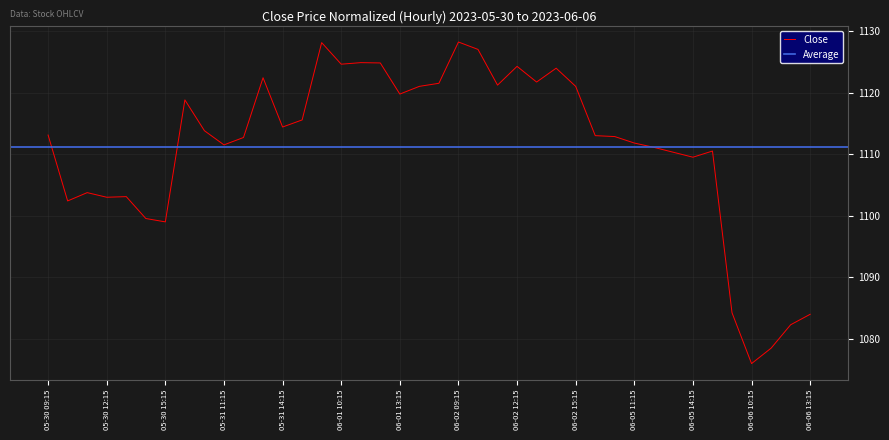

Where is the first local minimum?

2023-05-30 10:15